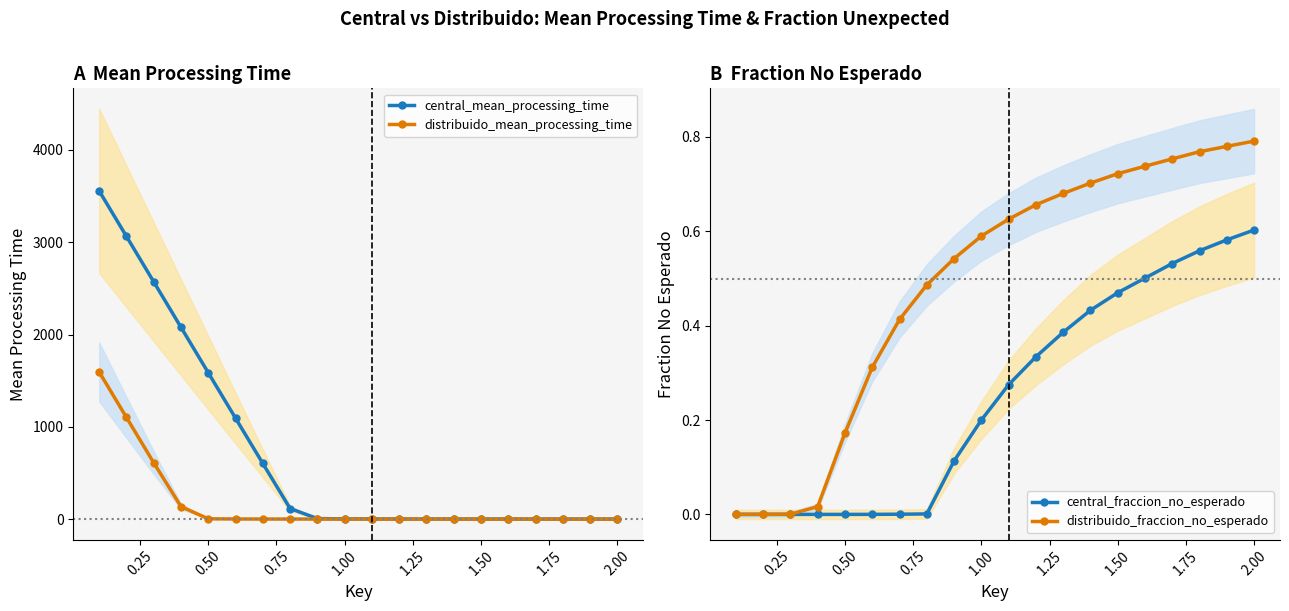

What is the greatest value displayed?

3556.5